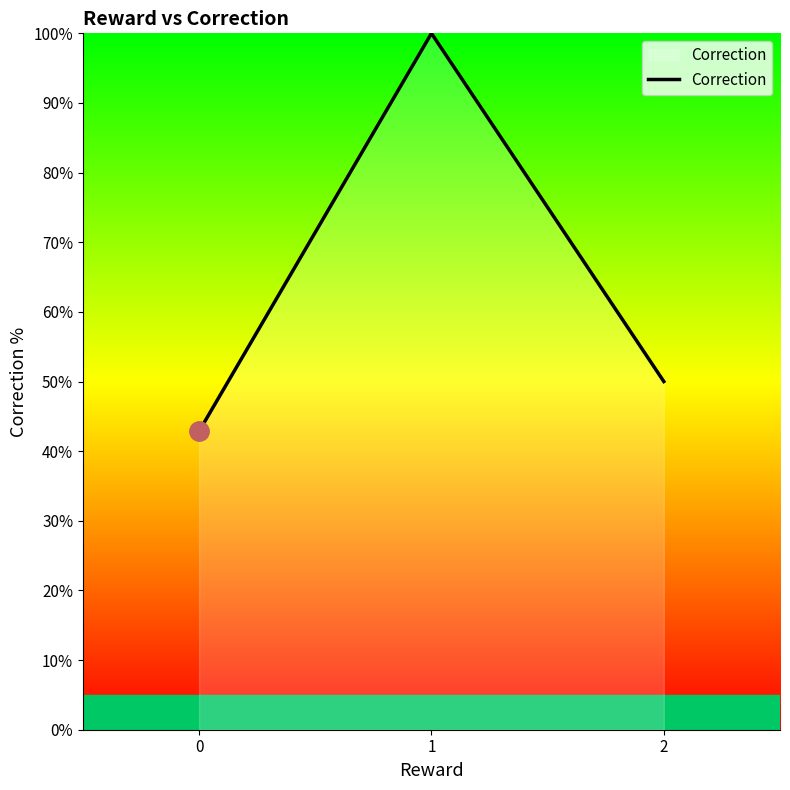

Rank the categories by value from highest to lowest.

1, 2, 0